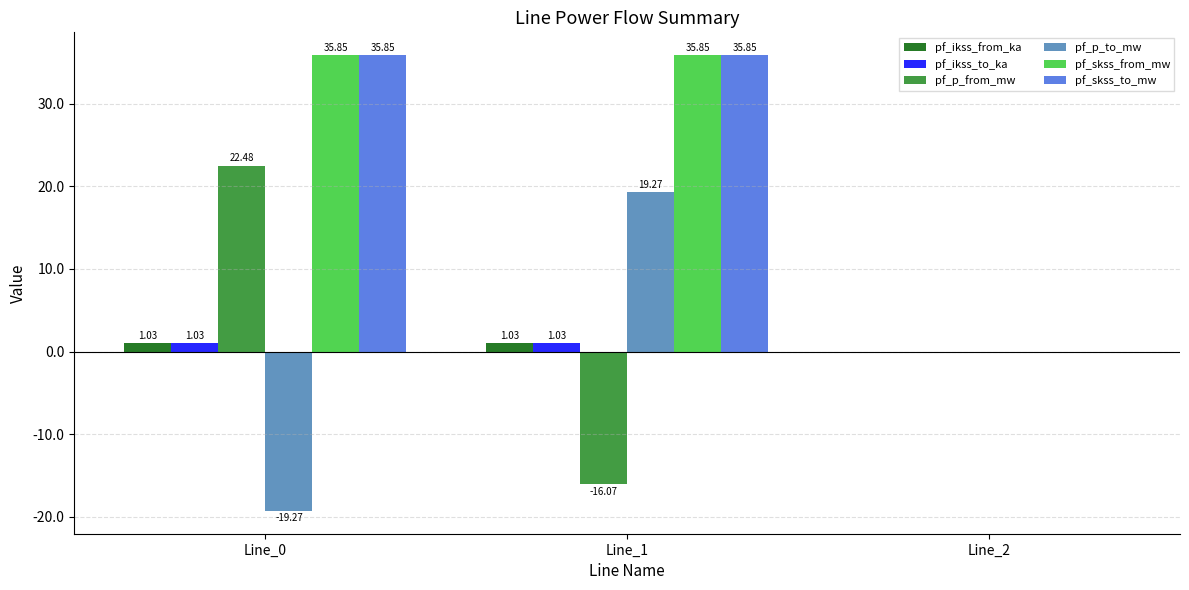

What is the total value across all series at Line_1?

77.0